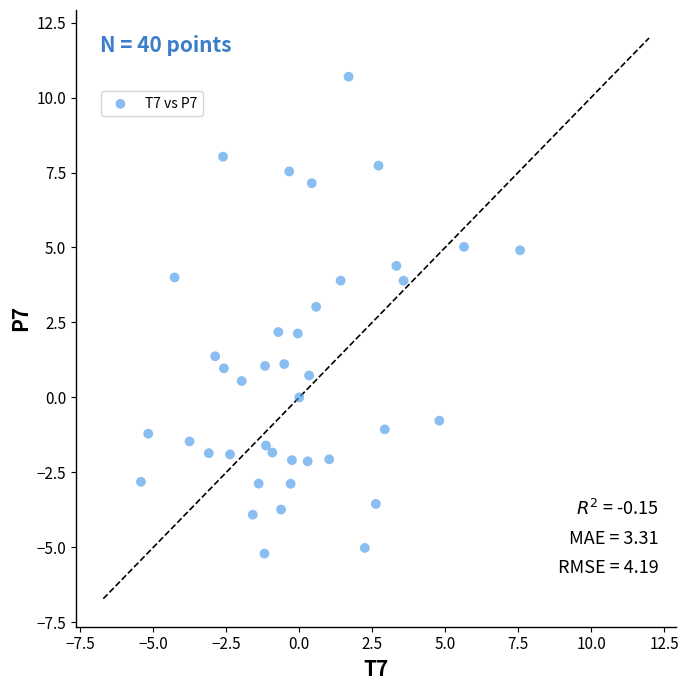

What is the range of X values (max minus min)?

13.0